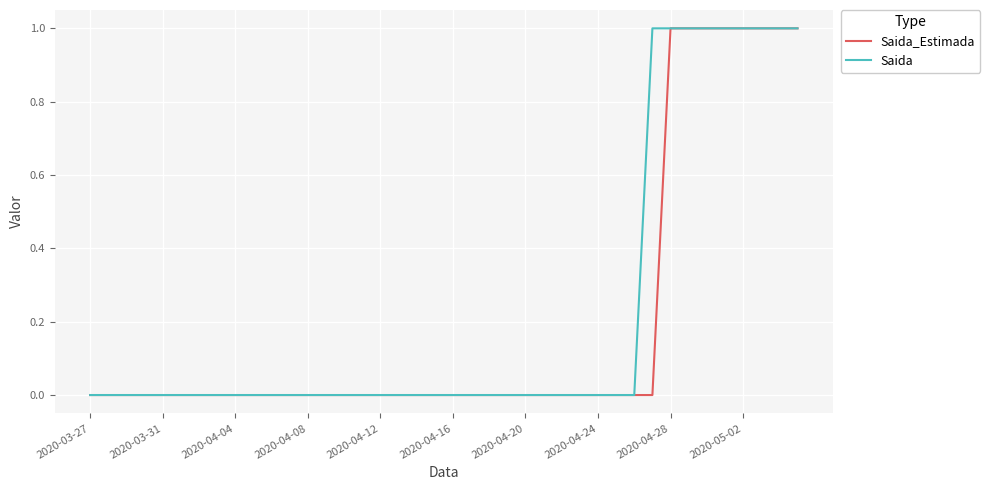

What are all the series names shown in the legend?

Saida_Estimada, Saida